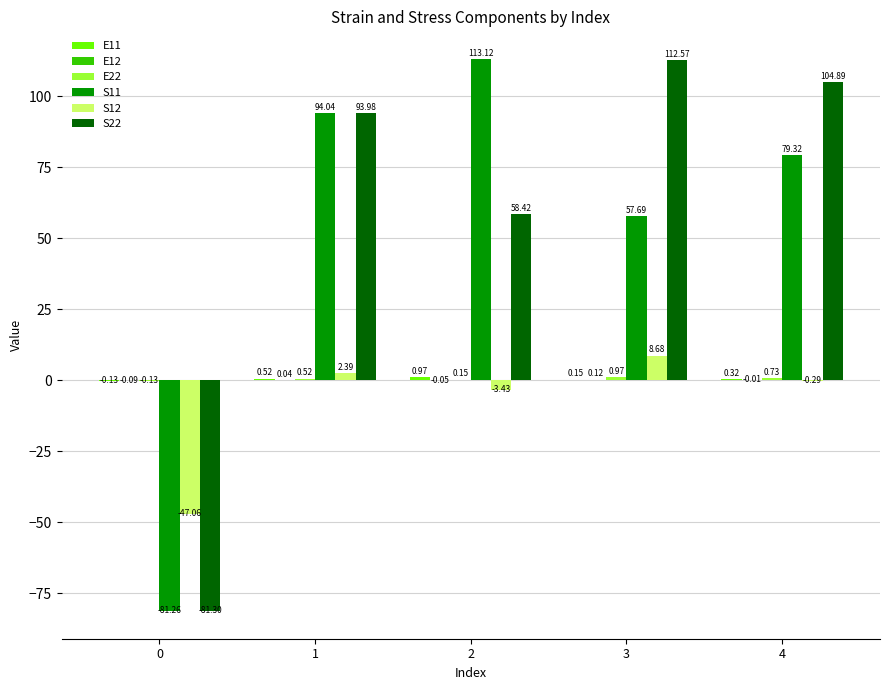

What is the total value across all series at 4?

185.0